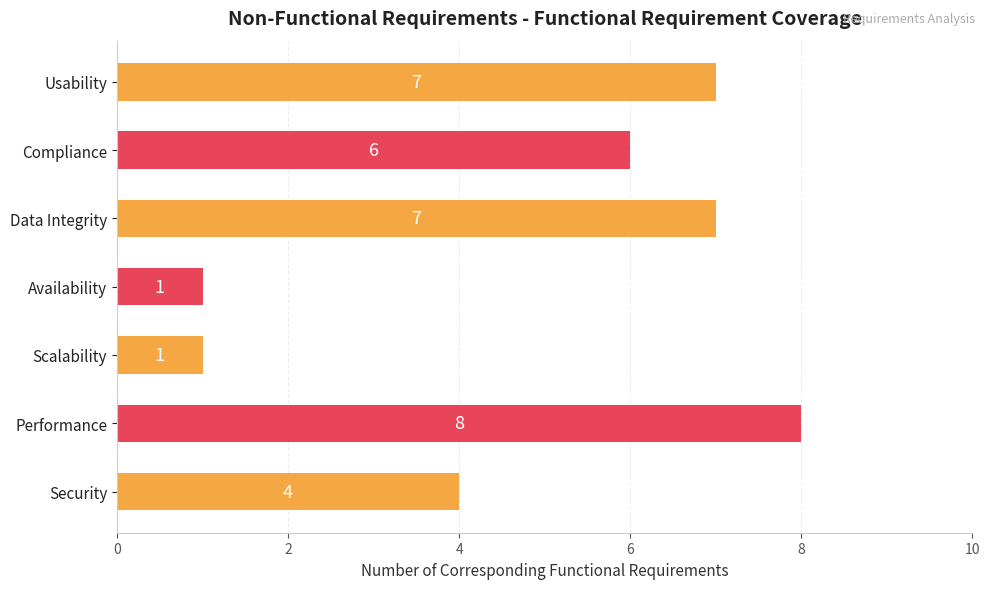

What is the difference between the maximum and minimum values?

7